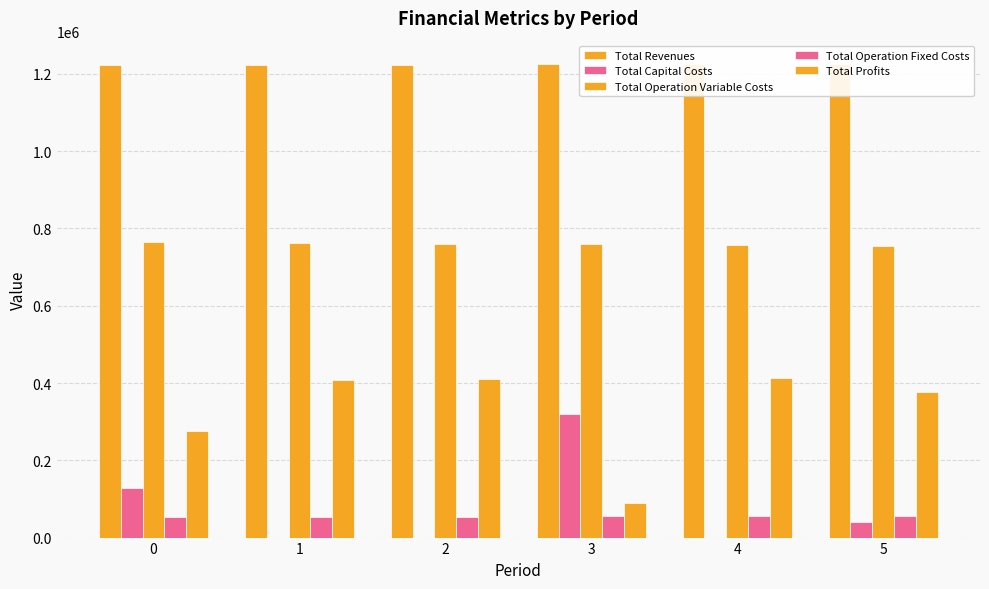

What is the difference between the Total Operation Variable Costs values at 3 and 4?

2324.0